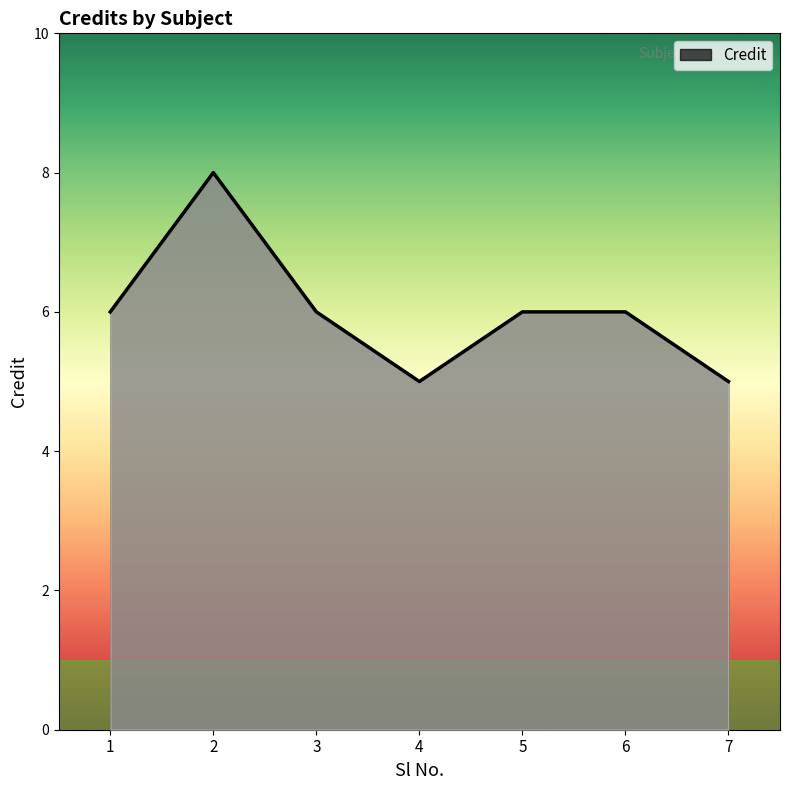

The value at 3 is 6. True or false?

True